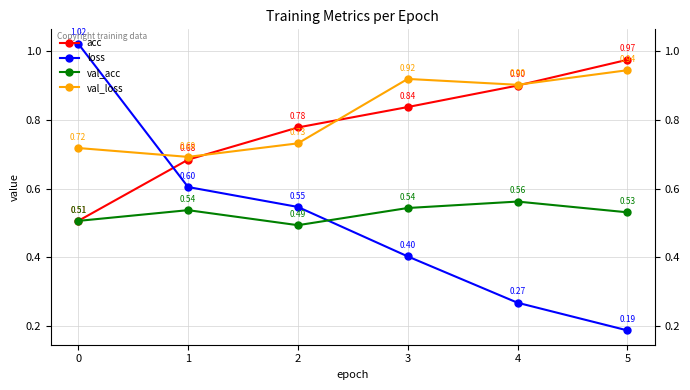

Count the number of data series in this chart.

4